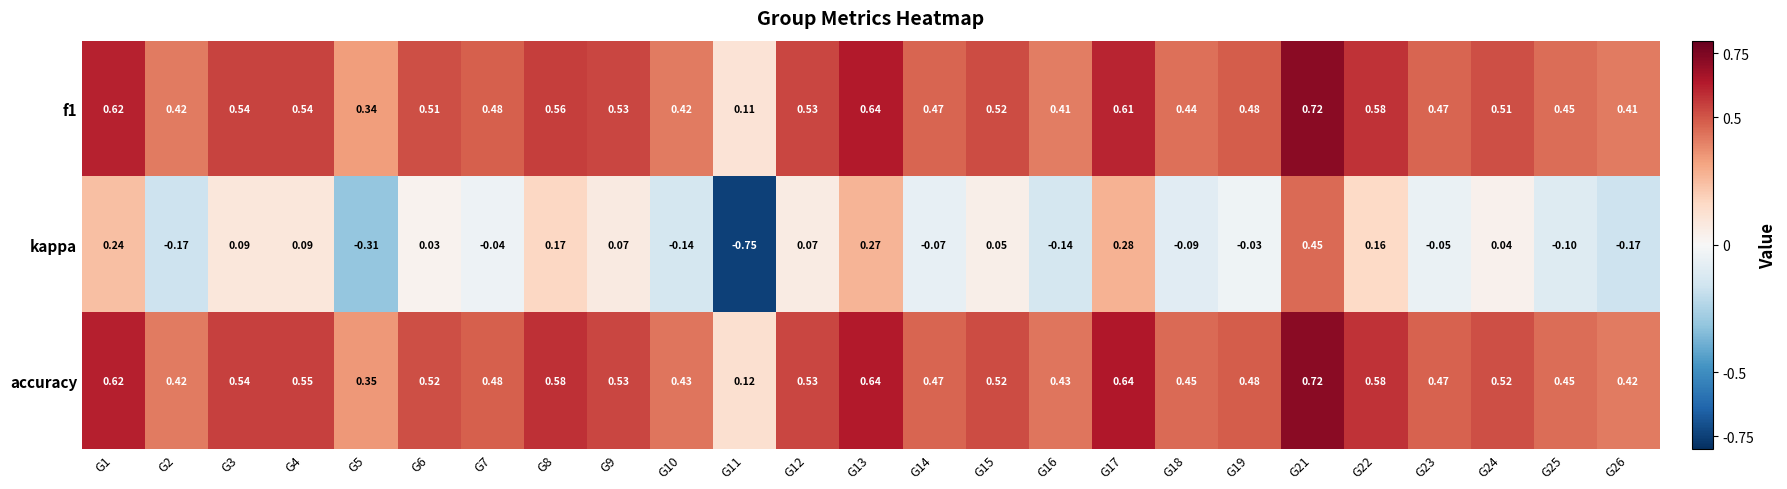

Which series has the largest range (max minus min)?

kappa